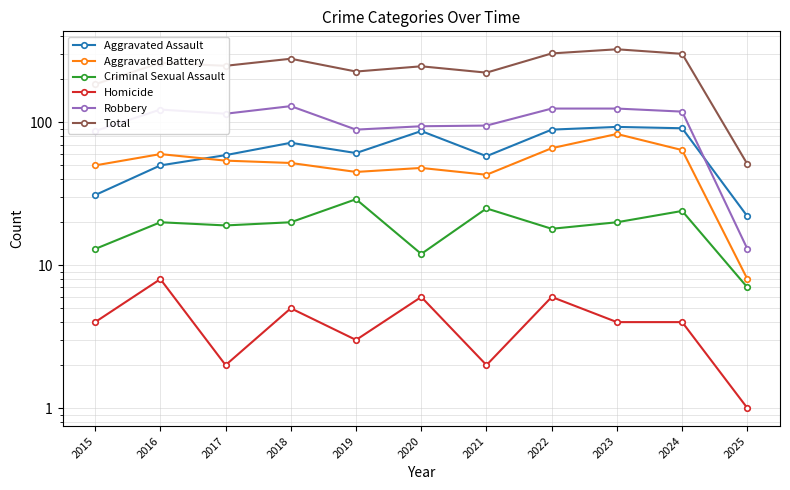

What is the total value across all series at 2021?

446